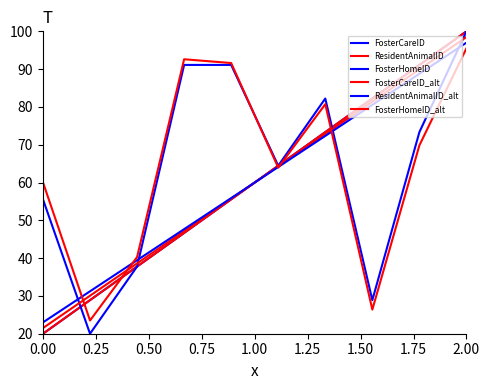

Does the chart display data point markers on the line(s)?

No